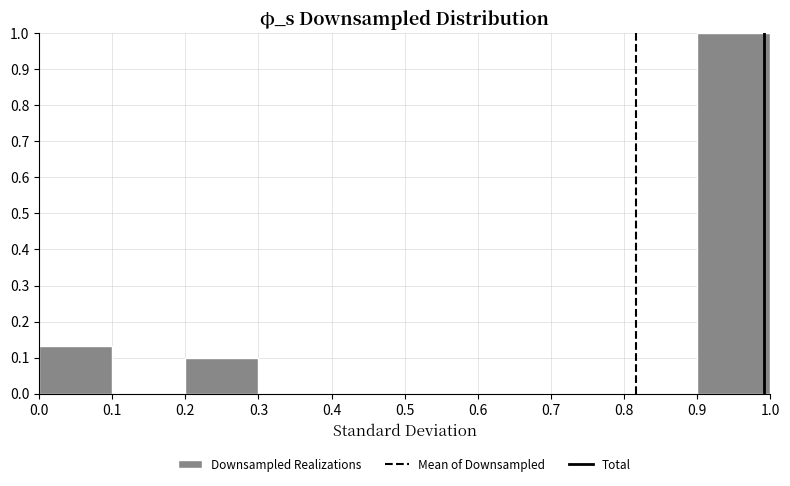

Reading left to right, transcribe this chart: for each bar, give the range it covers on the x-axis and its height. The values are not printed on the chart, so give them approximately, as read against the axis.

0.0 to 0.1: 0.13
0.1 to 0.2: 0
0.2 to 0.3: 0.10
0.3 to 0.4: 0
0.4 to 0.5: 0
0.5 to 0.6: 0
0.6 to 0.7: 0
0.7 to 0.8: 0
0.8 to 0.9: 0
0.9 to 1.0: 1.00